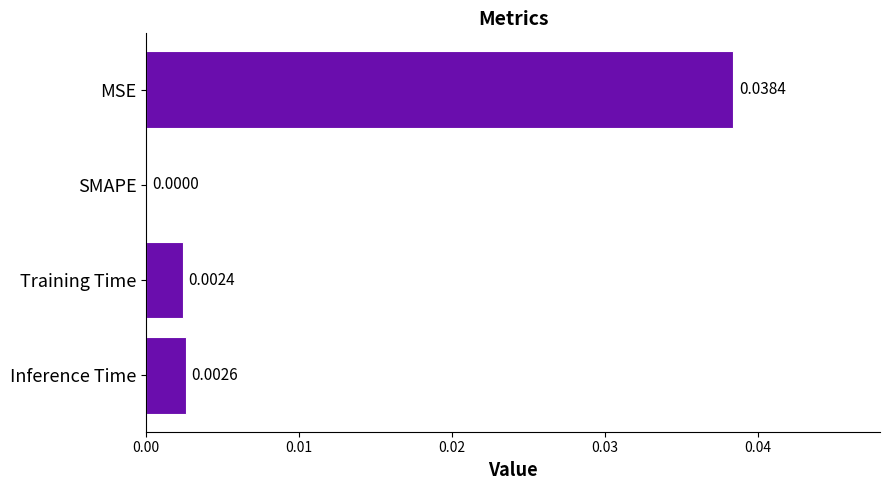

How many data points does each series have?

4